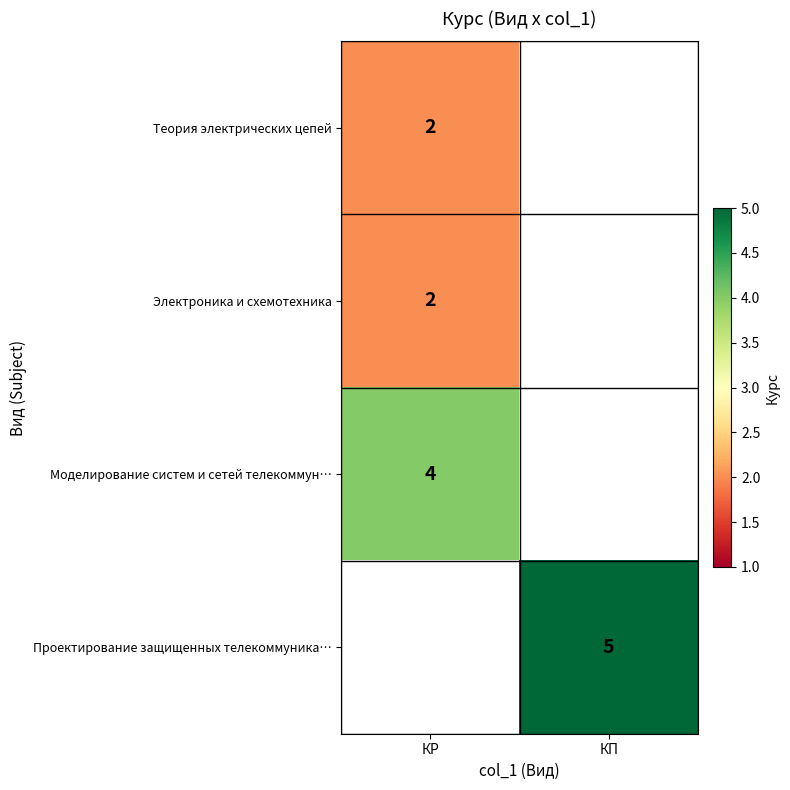

How many series are shown in this chart?

4